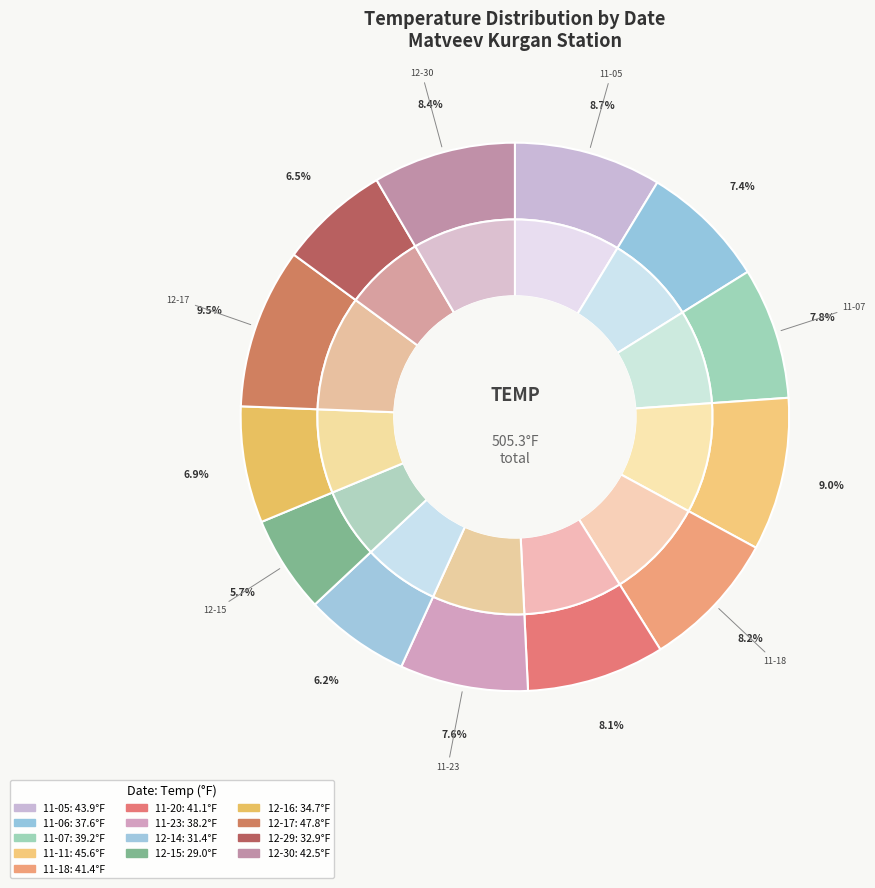

Is there a majority slice in this chart?

No